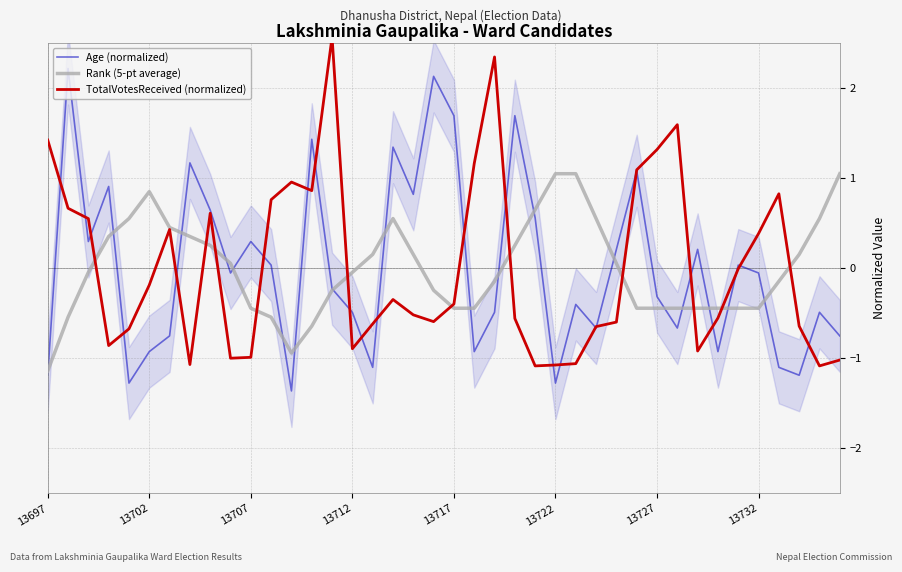

At which label does Rank (5-pt average) reach its minimum?

13697